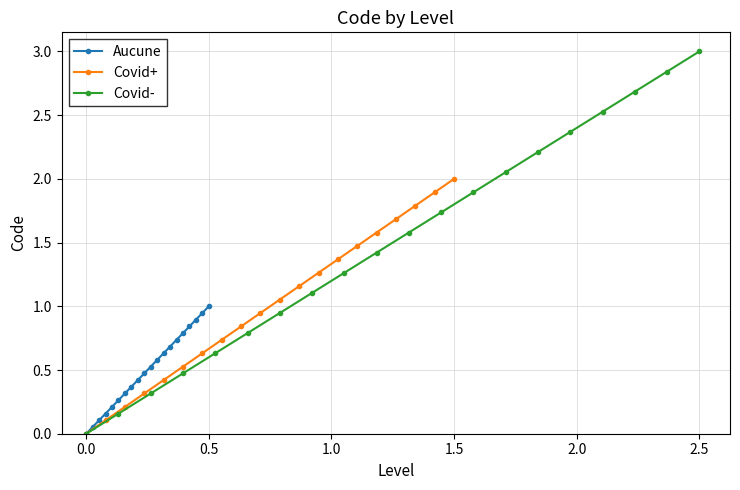

What is the greatest value displayed?

3.0